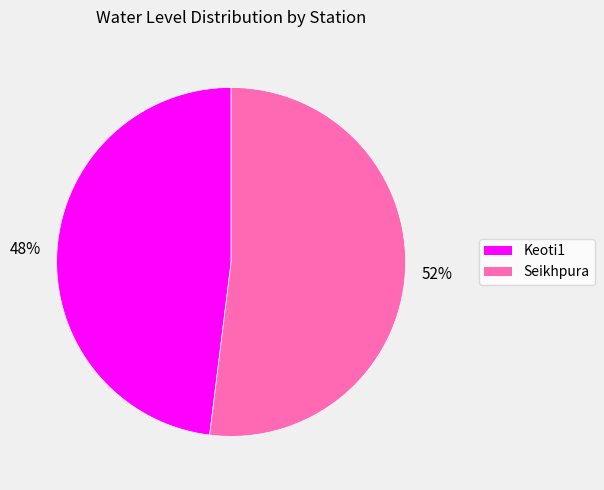

Rank the categories by value from lowest to highest.

Keoti1, Seikhpura